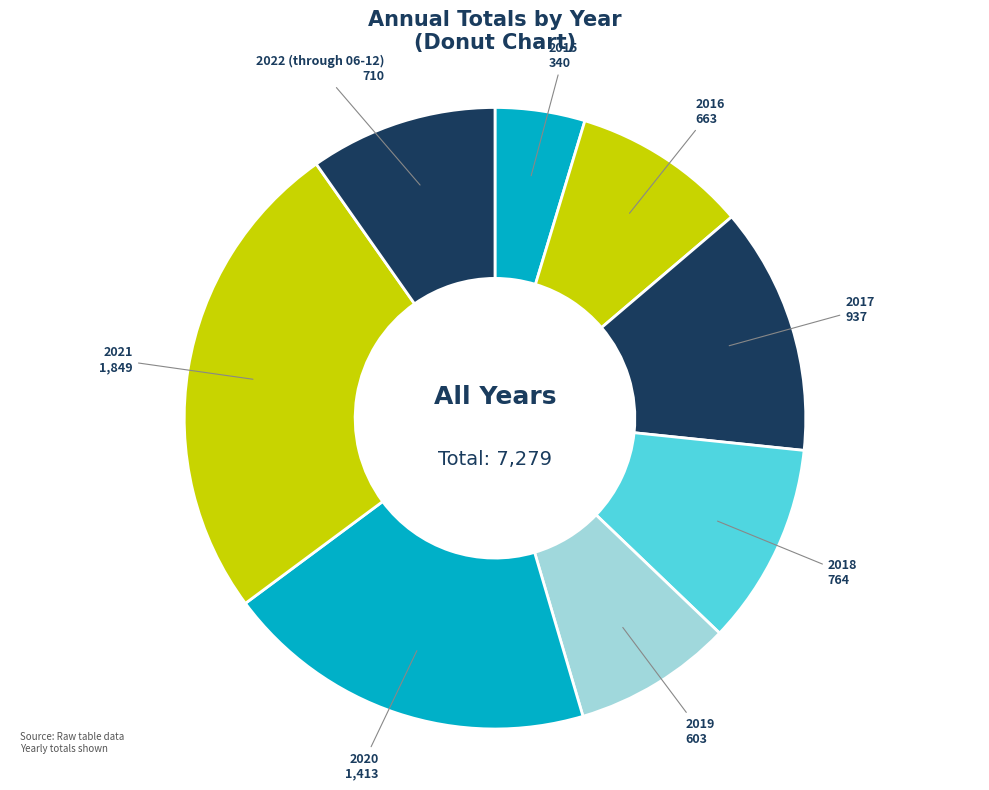

Which has a higher value, 2017 or 2016?

2017